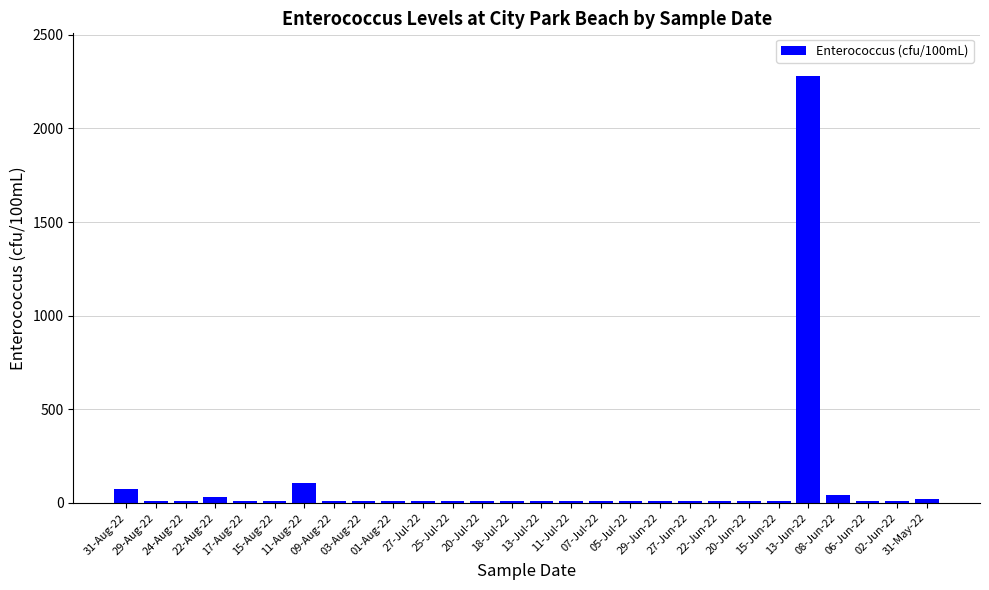

What is the average value?

99